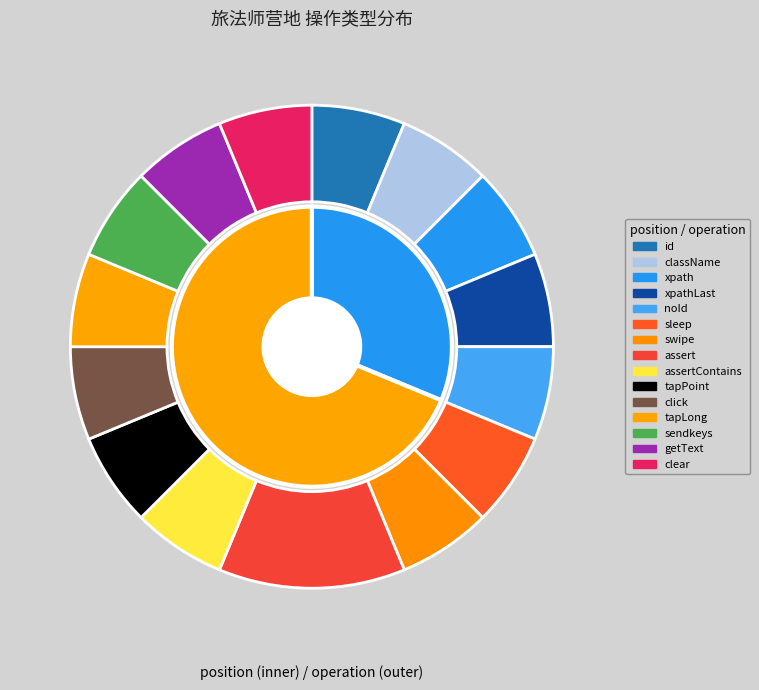

Between tapPoint and swipe, which is larger?

tapPoint